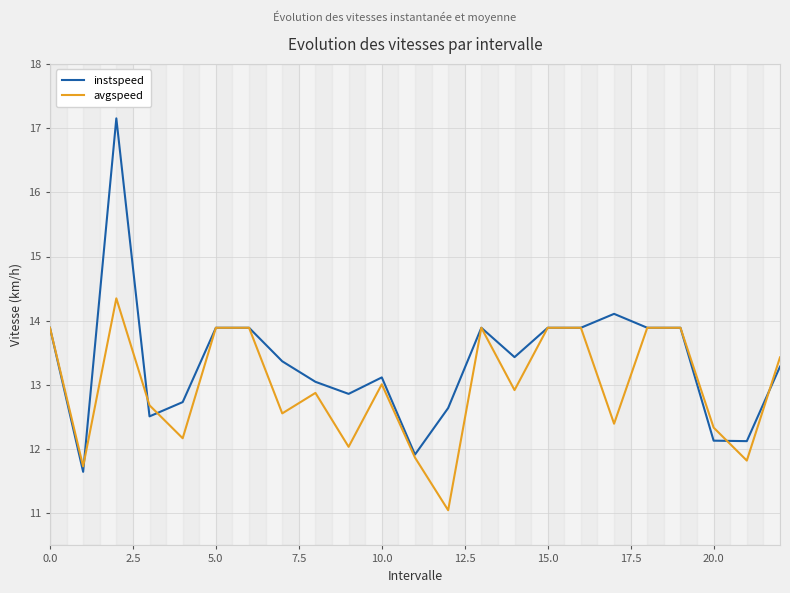

What is the value of the avgspeed point at the 15th from the left?

12.9